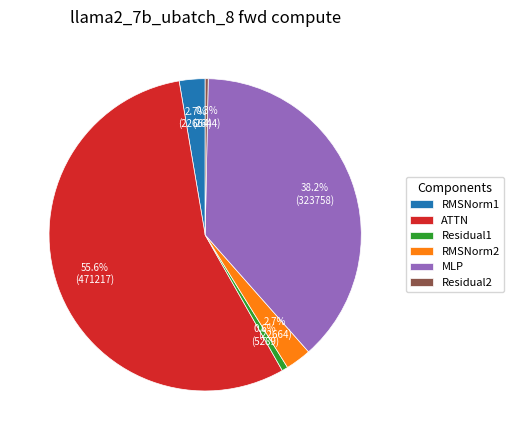

What is the largest slice in the pie chart?

ATTN